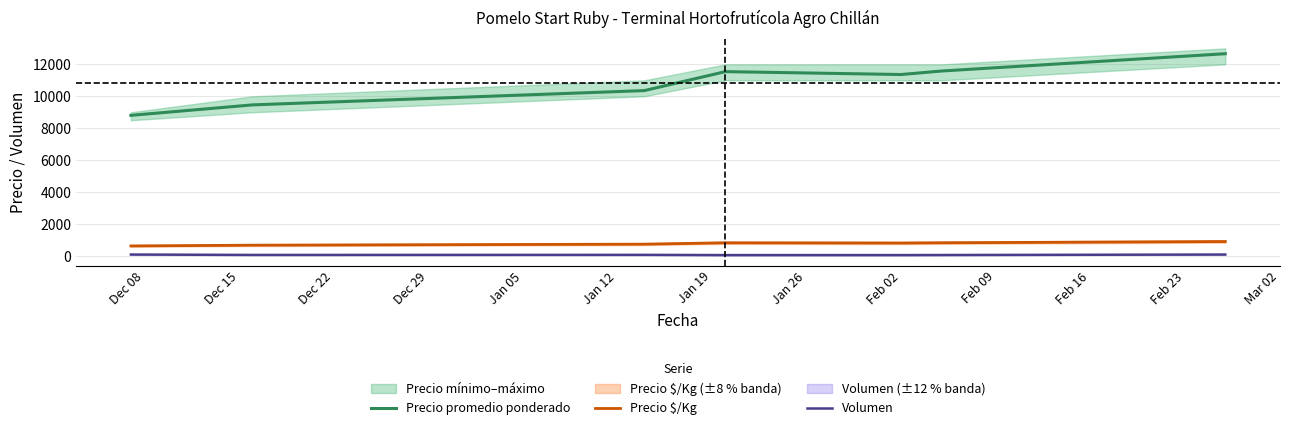

What is the lowest value of the Precio $/Kg series?

629